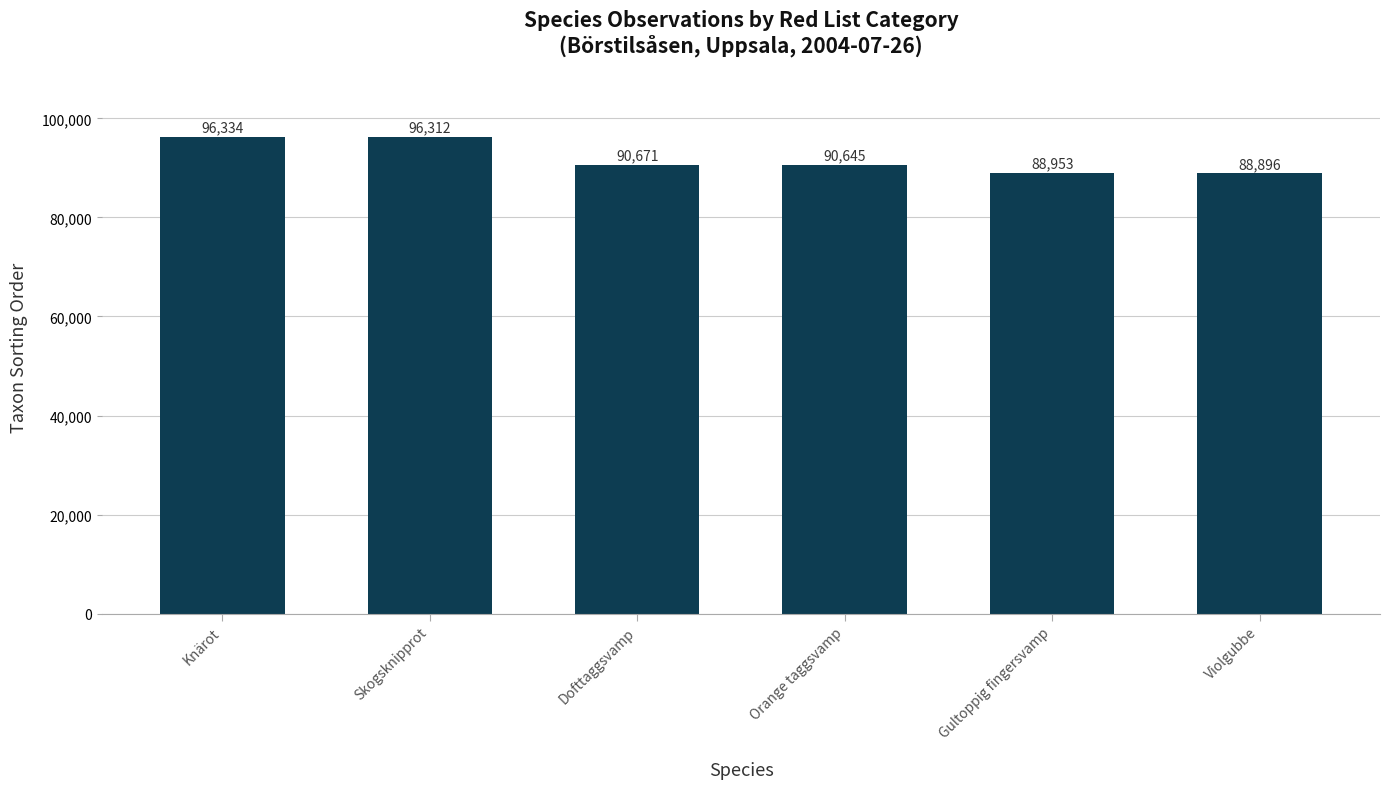

Reading left to right, what are all the values shown in this chart?

Knärot=96334	Skogsknipprot=96312	Dofttaggsvamp=90671	Orange taggsvamp=90645	Gultoppig fingersvamp=88953	Violgubbe=88896